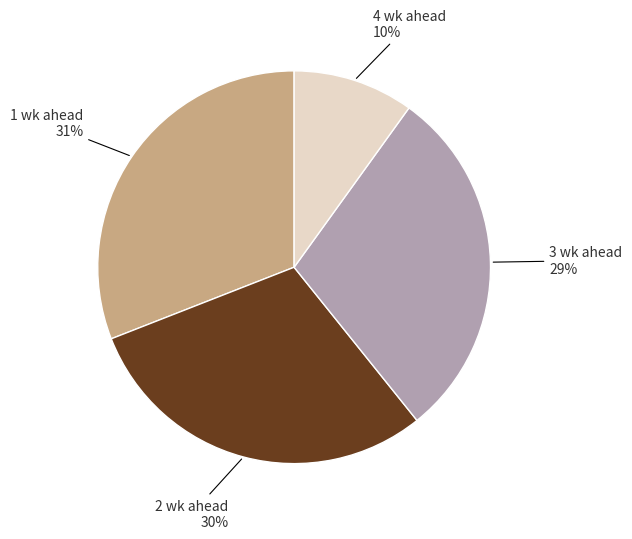

Is there any slice that represents more than half of the pie?

No